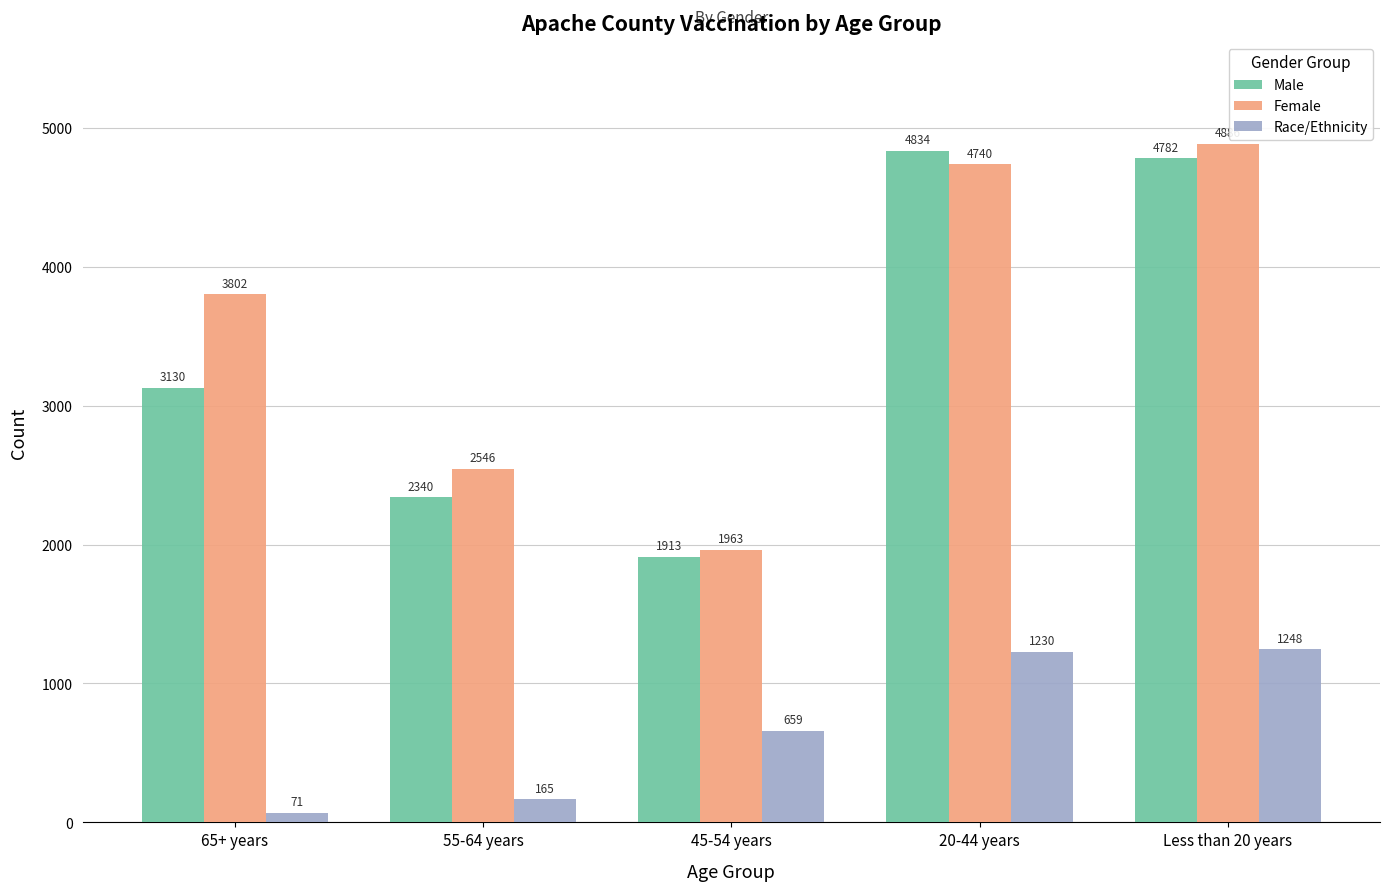

What is the total value across all series at 45-54 years?

4535